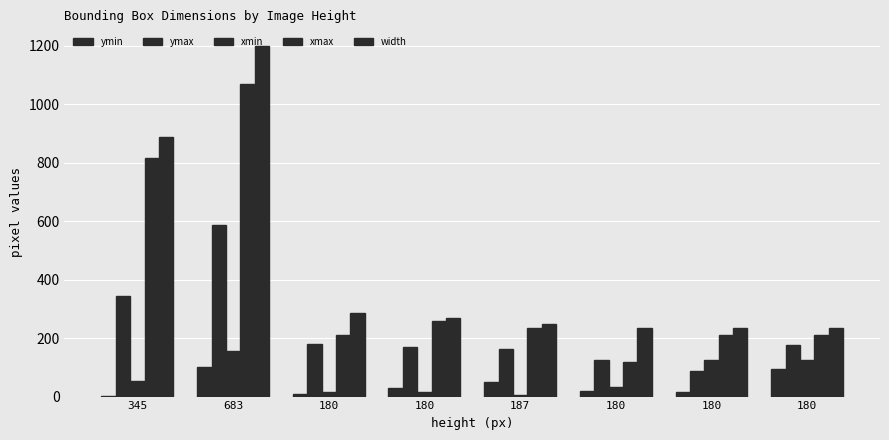

Rank the categories by ymin value from highest to lowest.

683, 180, 187, 180, 180, 180, 180, 345